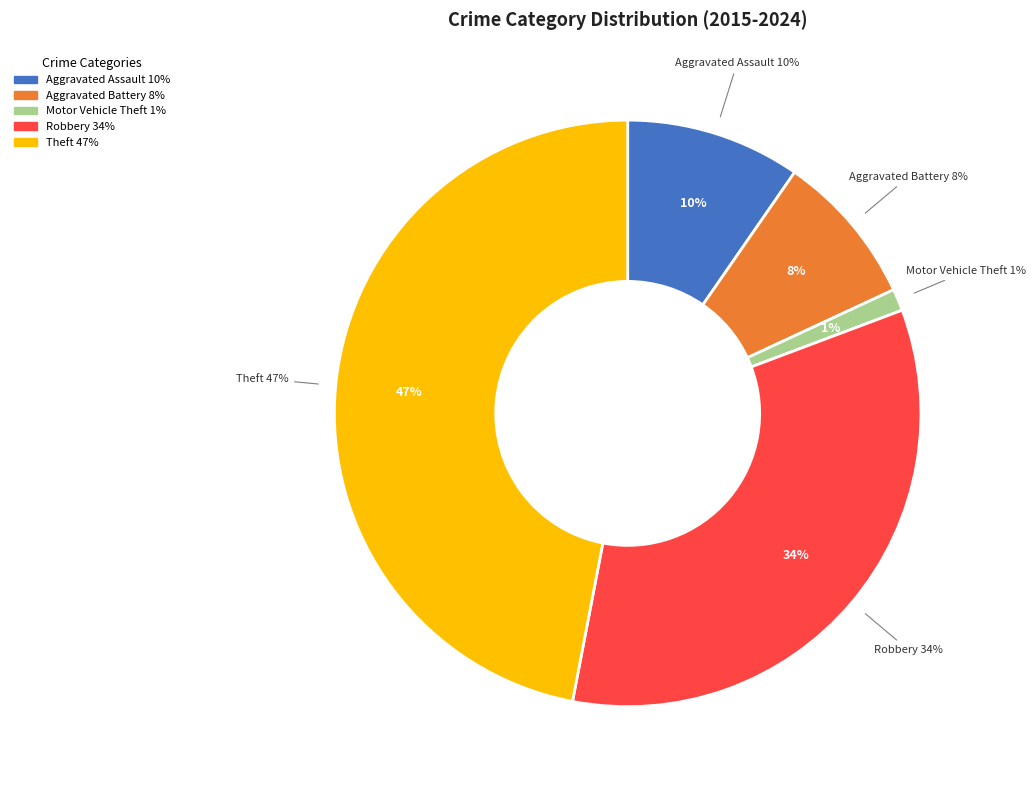

Rank the categories by value from lowest to highest.

Motor Vehicle Theft, Aggravated Battery, Aggravated Assault, Robbery, Theft